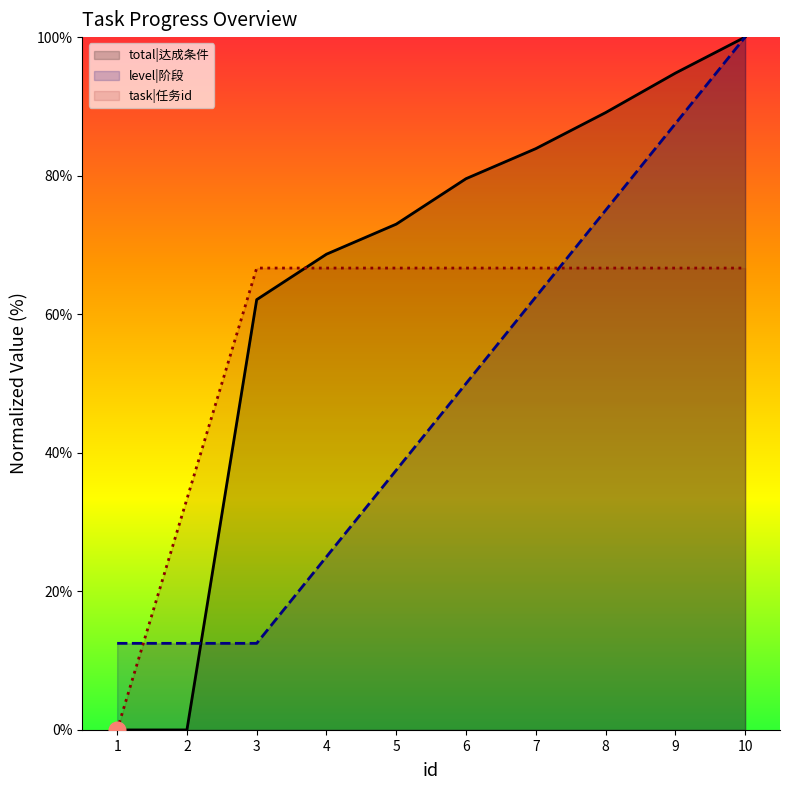

At which category is the sum across all series the highest?

10